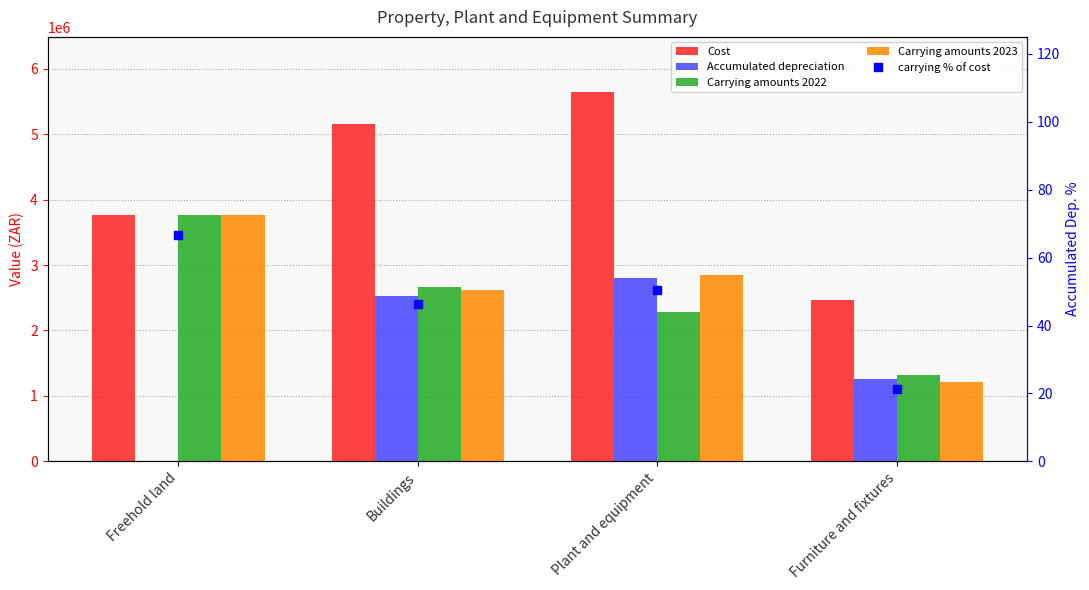

What position from the left is Furniture and fixtures?

4